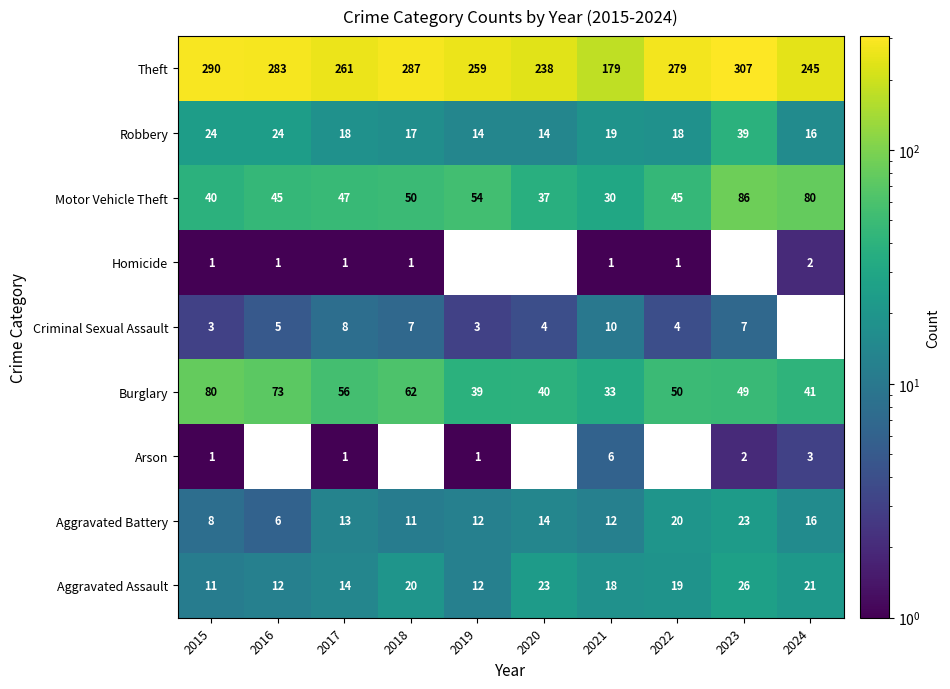

What is the spread (max minus min) of values at 2016?

282.0